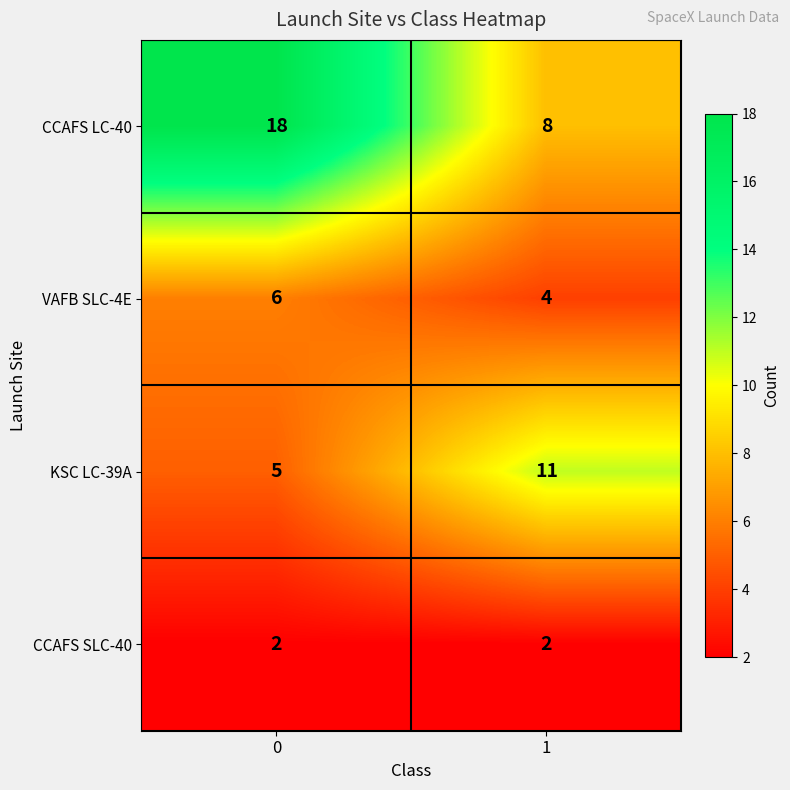

Reading left to right, what are all the values shown in this chart?

CCAFS LC-40: 0=18	1=8
VAFB SLC-4E: 0=6	1=4
KSC LC-39A: 0=5	1=11
CCAFS SLC-40: 0=2	1=2